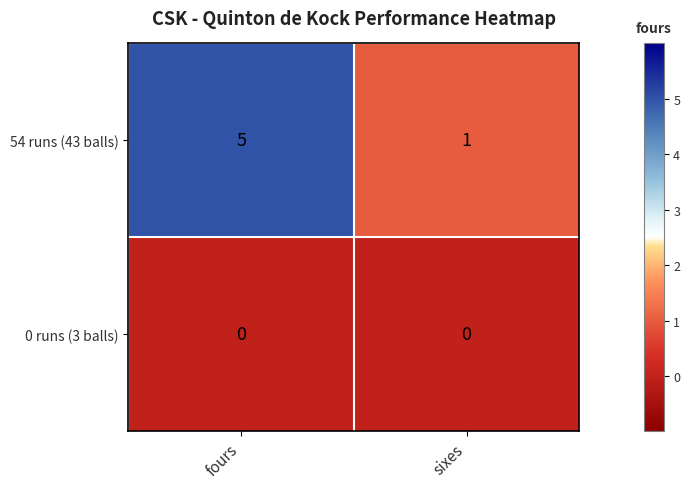

Between fours and sixes, which series saw the biggest shift?

54 runs (43 balls)